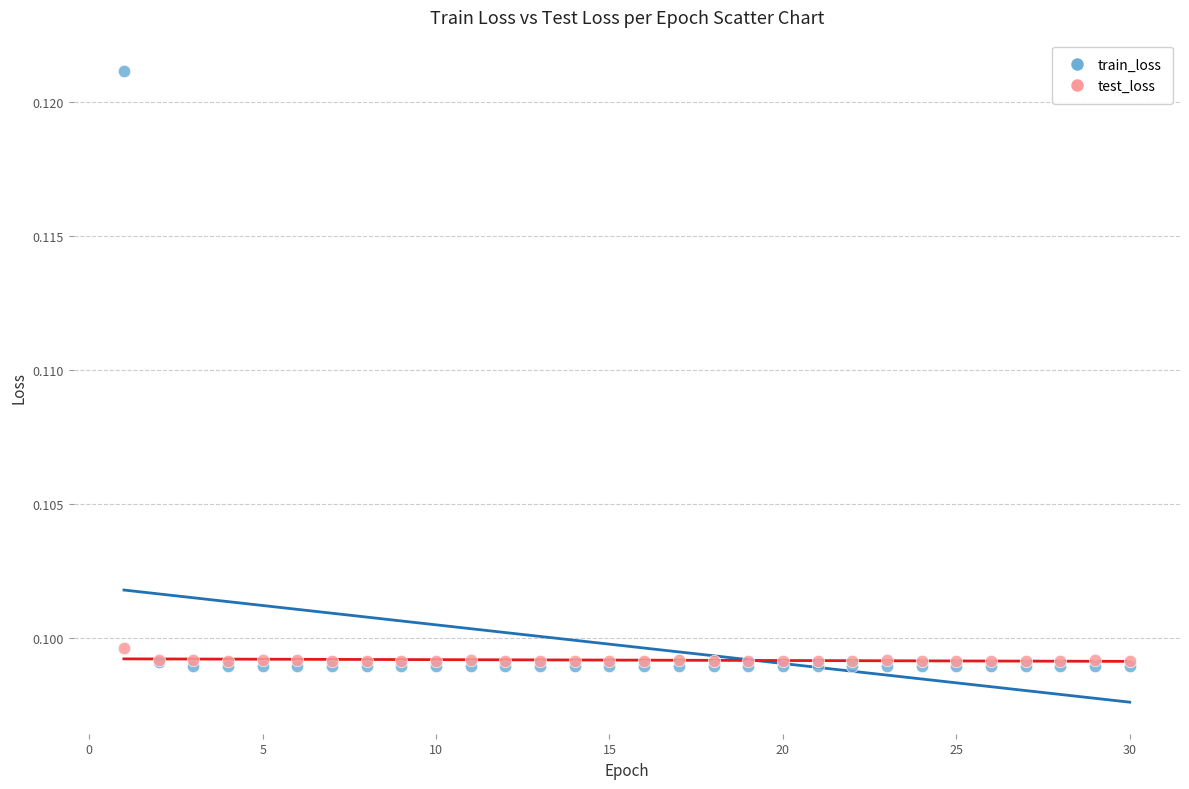

Which series contains the highest Y value?

train_loss